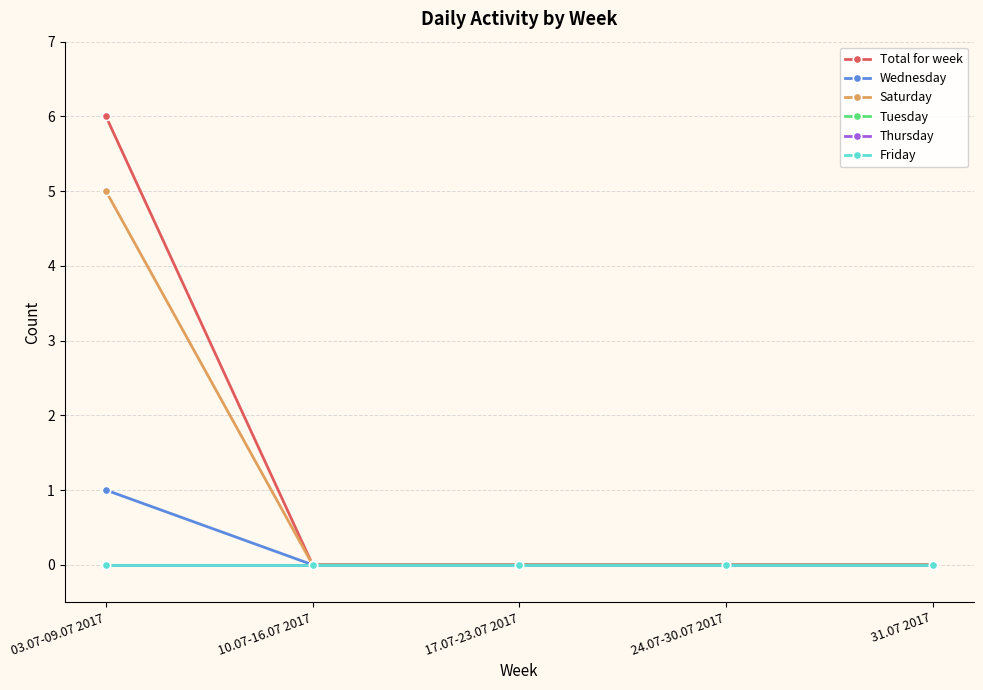

Reading left to right, list all the values displayed in this chart.

Total for week: 03.07-09.07 2017=6	10.07-16.07 2017=0	17.07-23.07 2017=0	24.07-30.07 2017=0	31.07 2017=0
Wednesday: 03.07-09.07 2017=1	10.07-16.07 2017=0	17.07-23.07 2017=0	24.07-30.07 2017=0	31.07 2017=0
Saturday: 03.07-09.07 2017=5	10.07-16.07 2017=0	17.07-23.07 2017=0	24.07-30.07 2017=0	31.07 2017=0
Tuesday: 03.07-09.07 2017=0	10.07-16.07 2017=0	17.07-23.07 2017=0	24.07-30.07 2017=0	31.07 2017=0
Thursday: 03.07-09.07 2017=0	10.07-16.07 2017=0	17.07-23.07 2017=0	24.07-30.07 2017=0	31.07 2017=0
Friday: 03.07-09.07 2017=0	10.07-16.07 2017=0	17.07-23.07 2017=0	24.07-30.07 2017=0	31.07 2017=0